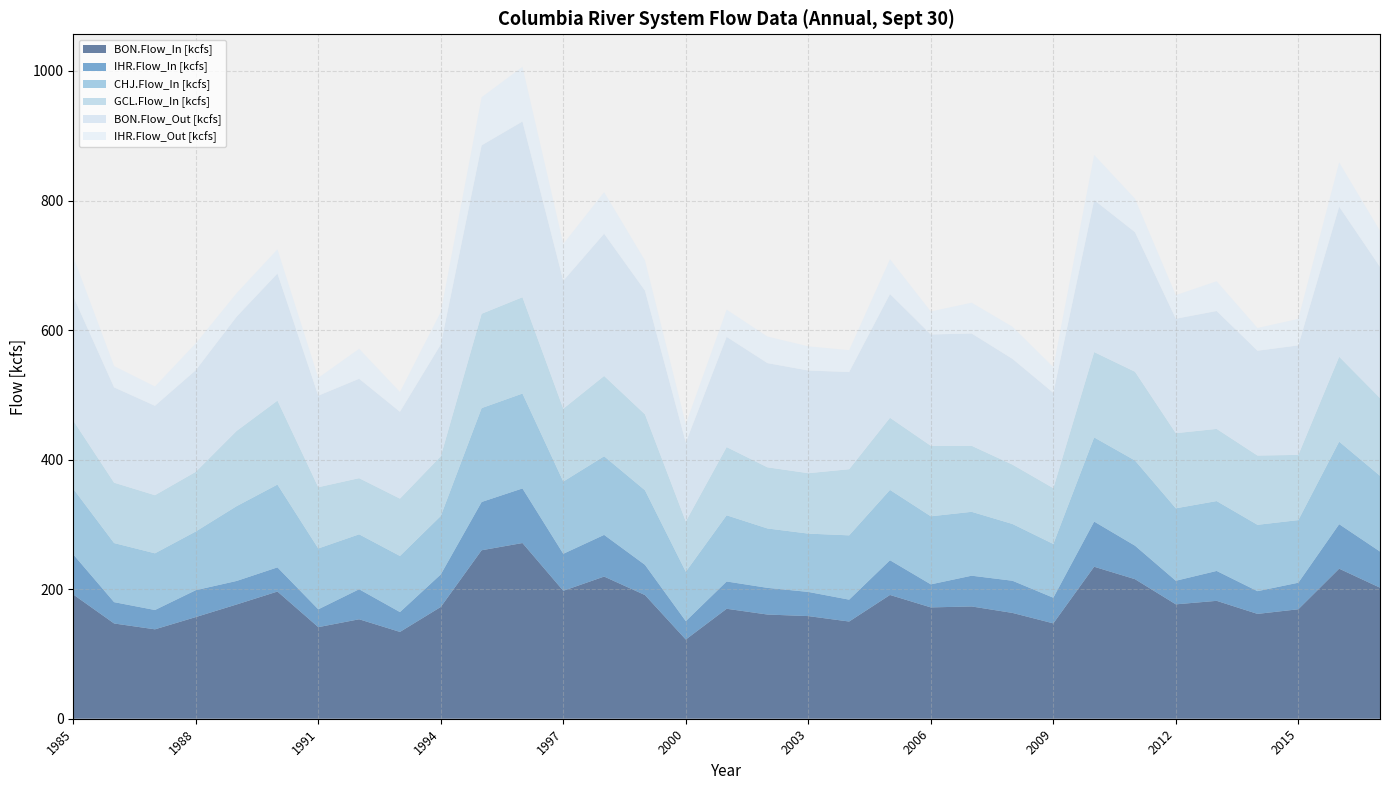

Reading left to right, list all the values displayed in this chart.

BON.Flow_In [kcfs]: 191.8	147.0	138.0	156.9	176.4	196.3	141.4	153.5	134.0	172.6	260.1	271.3	197.5	219.5	190.9	122.3	169.8	160.8	158.4	150.1	191.1	171.9	173.3	163.4	147.2	234.7	215.4	176.6	182.0	161.8	169.0	231.6	202.3
IHR.Flow_In [kcfs]: 61.9	33.0	29.8	41.5	36.3	37.3	27.5	46.4	30.7	50.3	74.5	84.3	57.2	64.4	46.7	28.4	42.2	41.2	37.4	33.8	53.7	35.6	47.5	49.7	39.6	69.8	51.7	36.4	46.2	35.1	41.0	68.7	55.8
CHJ.Flow_In [kcfs]: 101.3	91.2	87.5	90.6	115.5	127.8	93.9	84.8	86.6	90.2	144.9	146.5	111.5	121.4	115.1	76.3	102.2	91.7	90.0	99.3	108.5	105.1	98.6	87.6	83.0	129.9	131.5	111.9	107.8	102.4	96.6	127.4	117.0
GCL.Flow_In [kcfs]: 105.2	93.2	89.7	92.1	116.1	129.6	94.6	86.7	88.5	92.2	145.6	148.7	112.4	124.0	117.2	77.6	105.3	94.4	93.3	102.1	111.4	108.8	101.9	91.6	86.2	131.8	137.0	116.0	111.4	107.0	100.7	131.1	120.0
BON.Flow_Out [kcfs]: 191.8	147.1	138.1	156.9	176.4	196.3	141.3	153.5	134.0	172.6	260.0	271.3	197.5	219.6	191.0	122.0	170.2	160.9	158.5	150.0	191.0	171.8	173.4	163.3	147.2	234.7	215.4	176.7	182.0	161.8	169.0	231.6	202.5
IHR.Flow_Out [kcfs]: 61.5	32.9	29.8	41.4	36.3	37.3	27.5	46.2	30.6	50.2	74.2	84.3	56.9	64.1	46.6	28.3	42.0	41.0	37.3	33.8	53.7	35.5	47.5	49.6	39.6	69.6	51.7	36.4	46.0	35.1	40.9	68.3	55.7